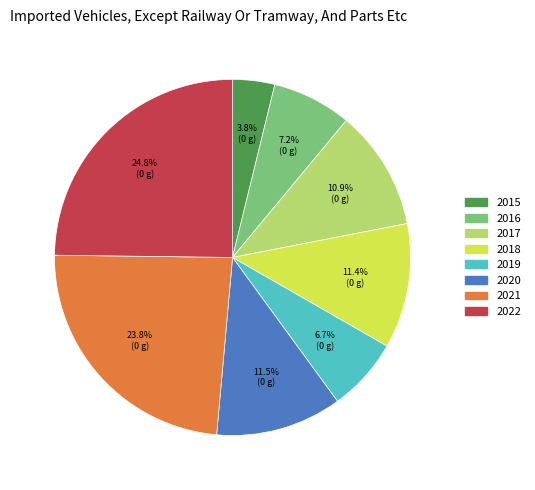

Between 2021 and 2016, which is larger?

2021